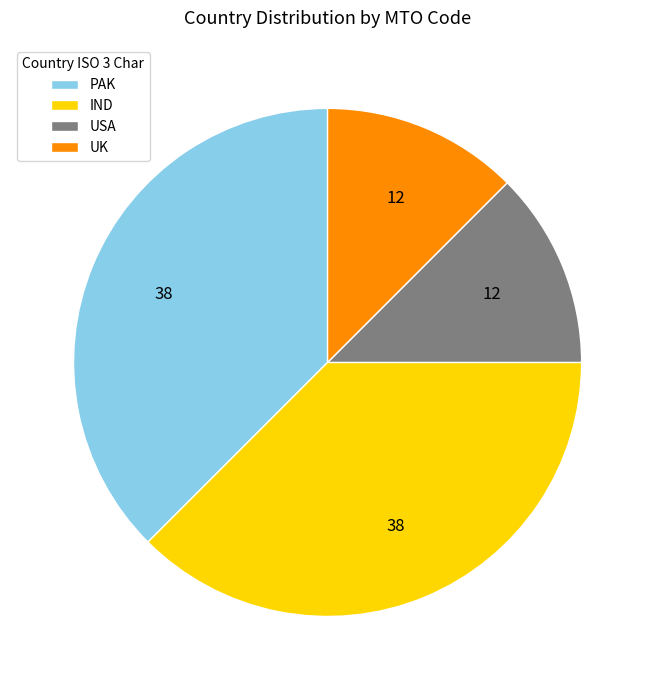

Does any single category account for the majority?

No